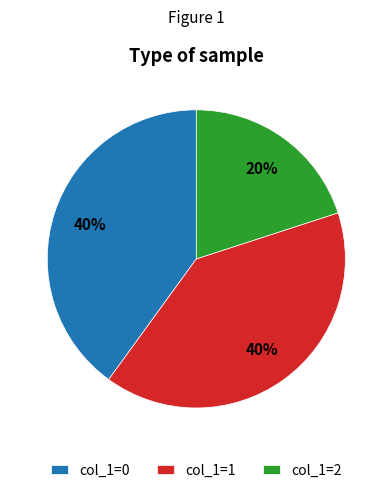

Between col_1=2 and col_1=1, which is larger?

col_1=1